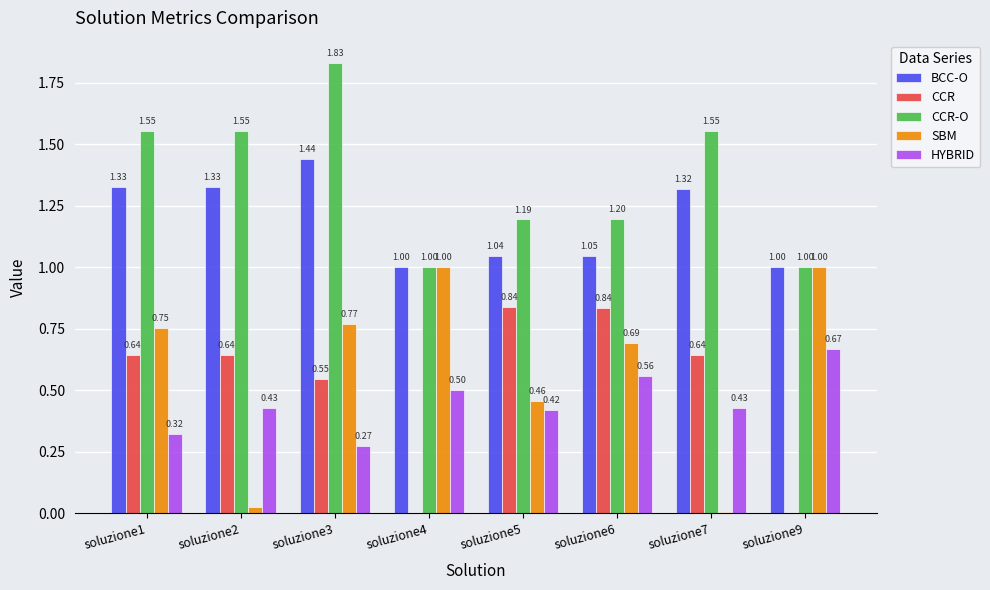

Between soluzione6 and soluzione7, which series saw the biggest shift?

SBM